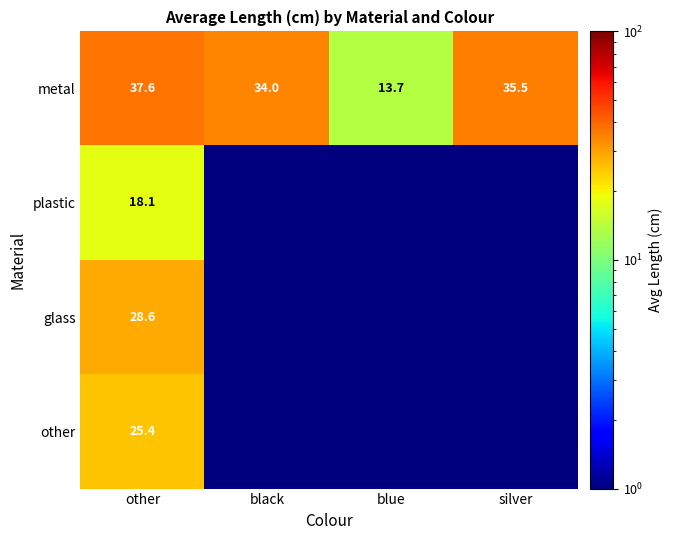

What is the total value across all series at other?

109.7